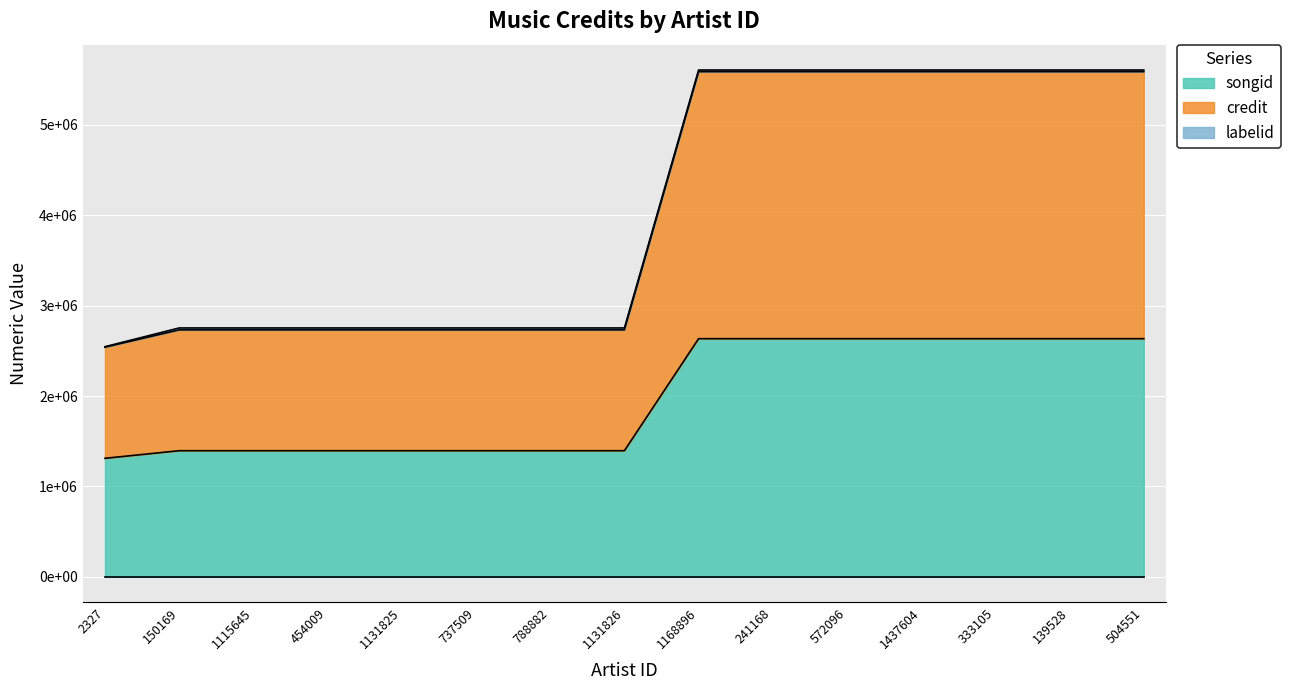

Which series has the largest range (max minus min)?

credit